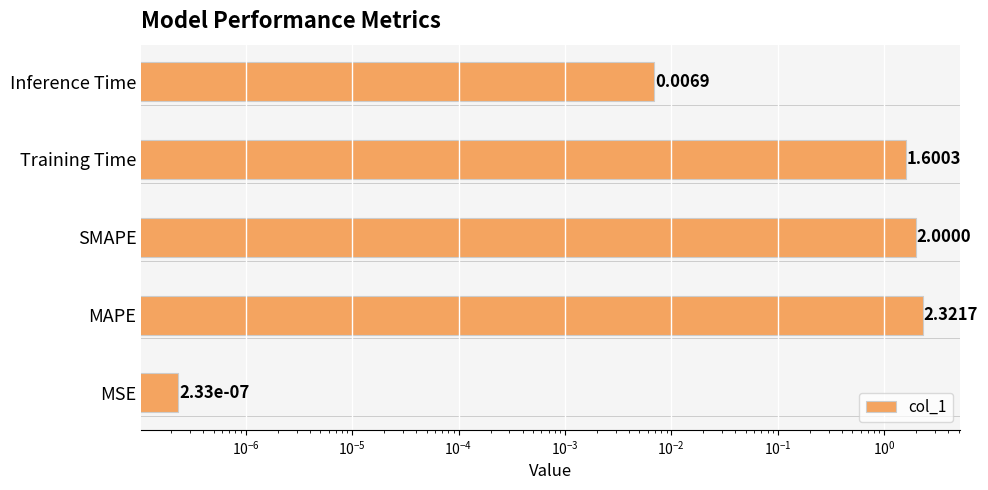

What is the greatest value displayed?

2.3